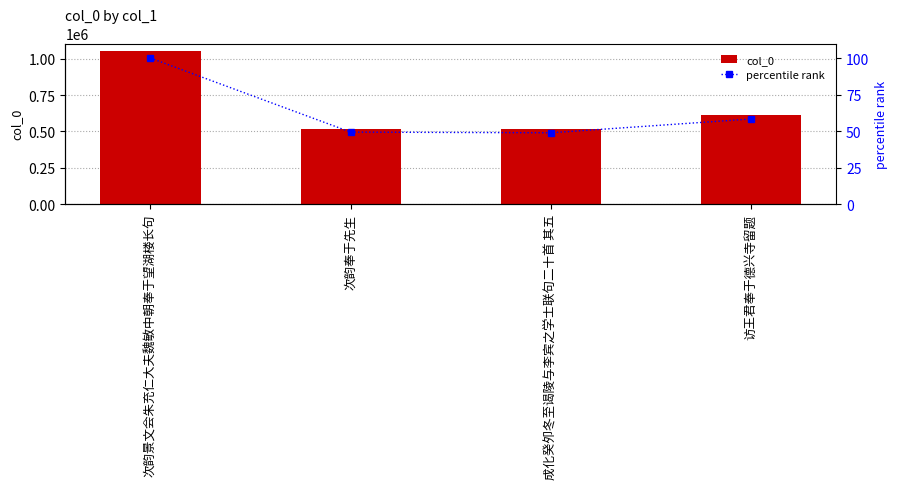

What is the total value across all series at 次韵奉于先生?

519084.3